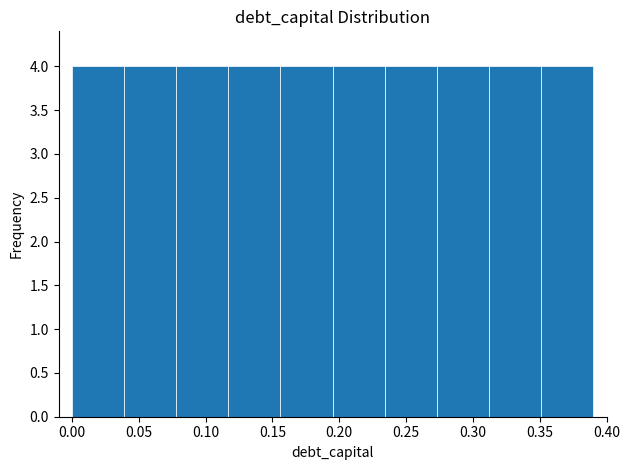

How tall is the bar that spans 0.078 to 0.117 on the x-axis? Neither the bar edges nor the heights are printed on the chart, so give them approximately, as read against the axes.

4